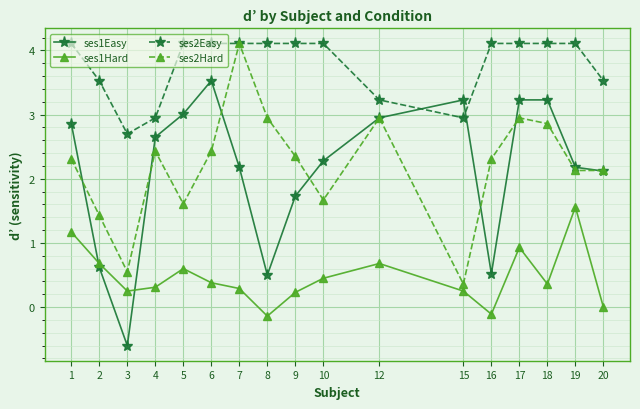

Is the value of ses1Easy at 3 greater than the value of ses1Hard at 16?

No